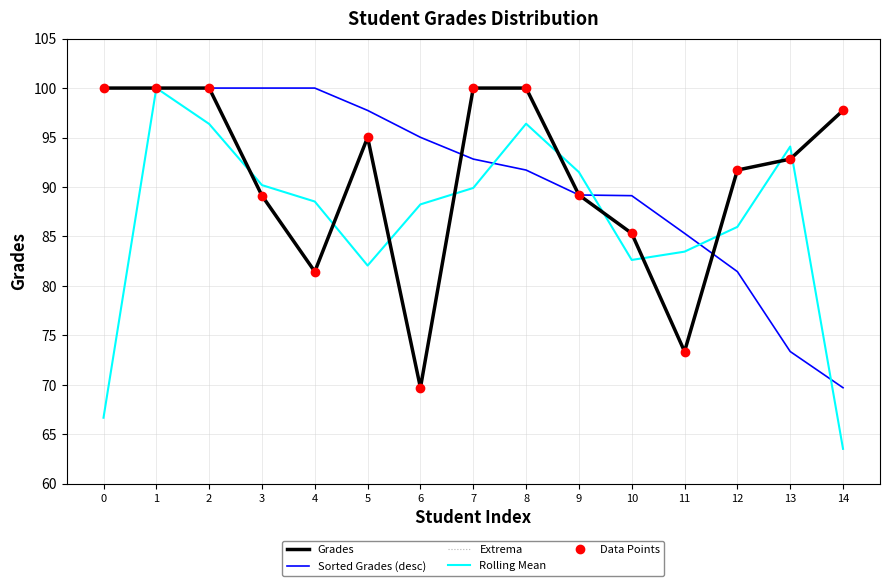

True or false: Sorted Grades (desc) has a value of 89.2 at 9.

True